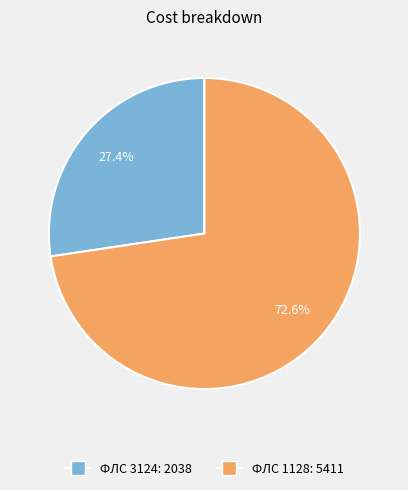

Is there a majority slice in this chart?

Yes